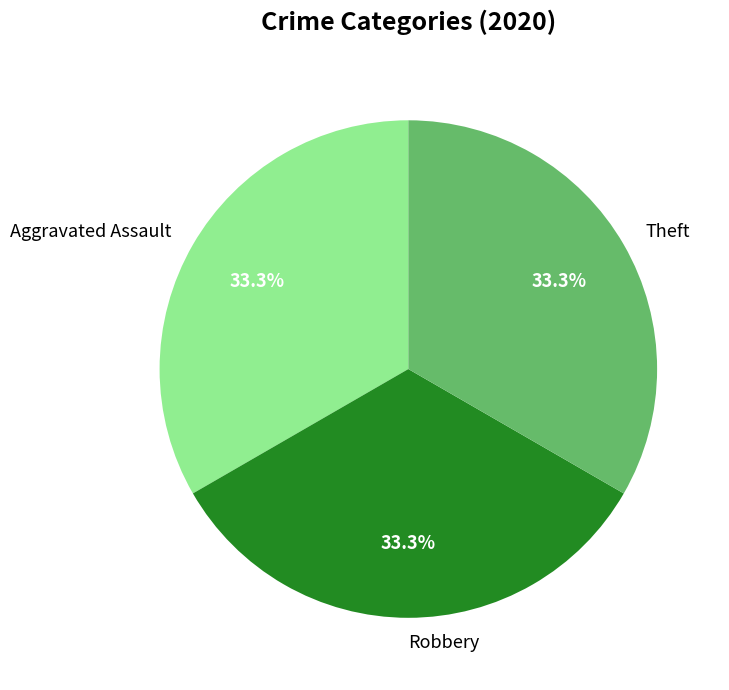

Approximately how many times larger is the value at Aggravated Assault compared to Robbery?

1.0